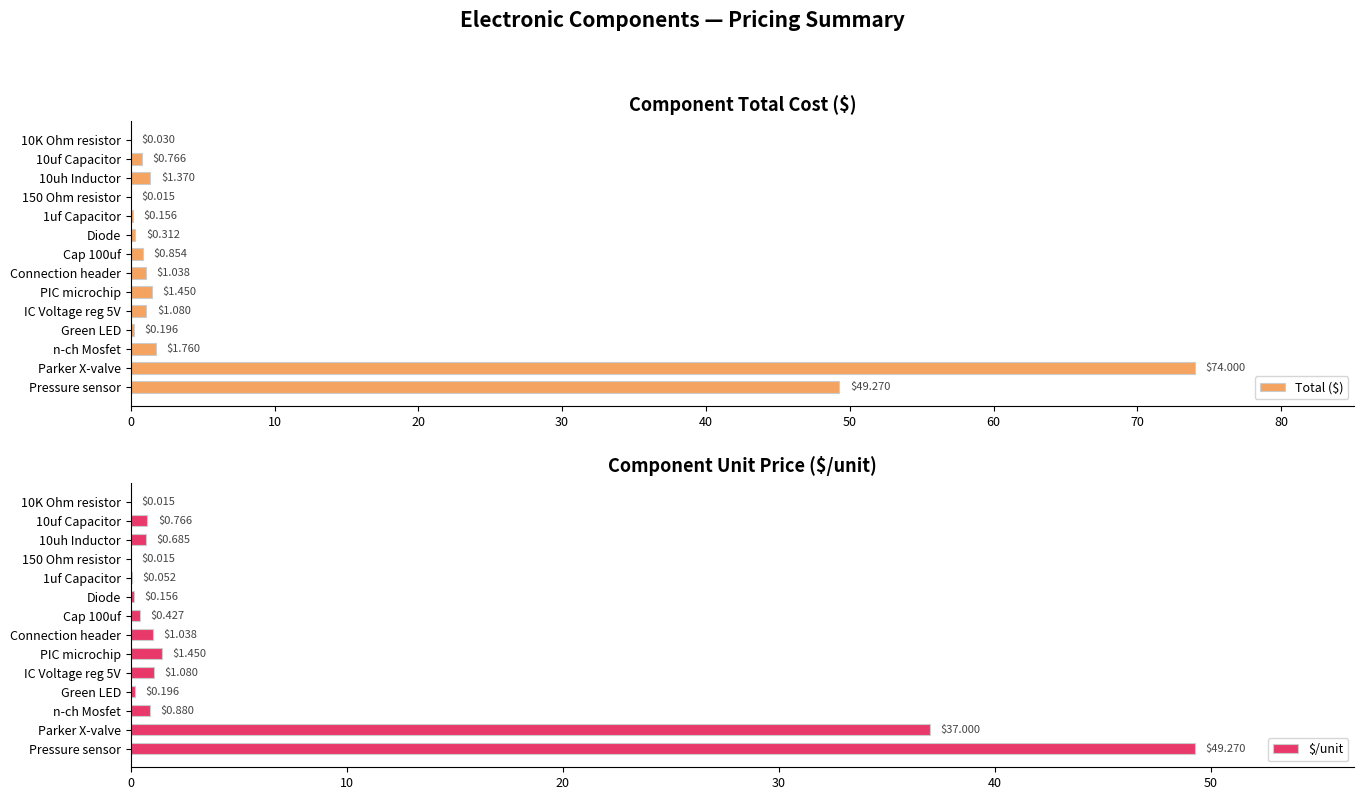

What is the sum of the Total ($) values at Diode and 1uf Capacitor?

0.5